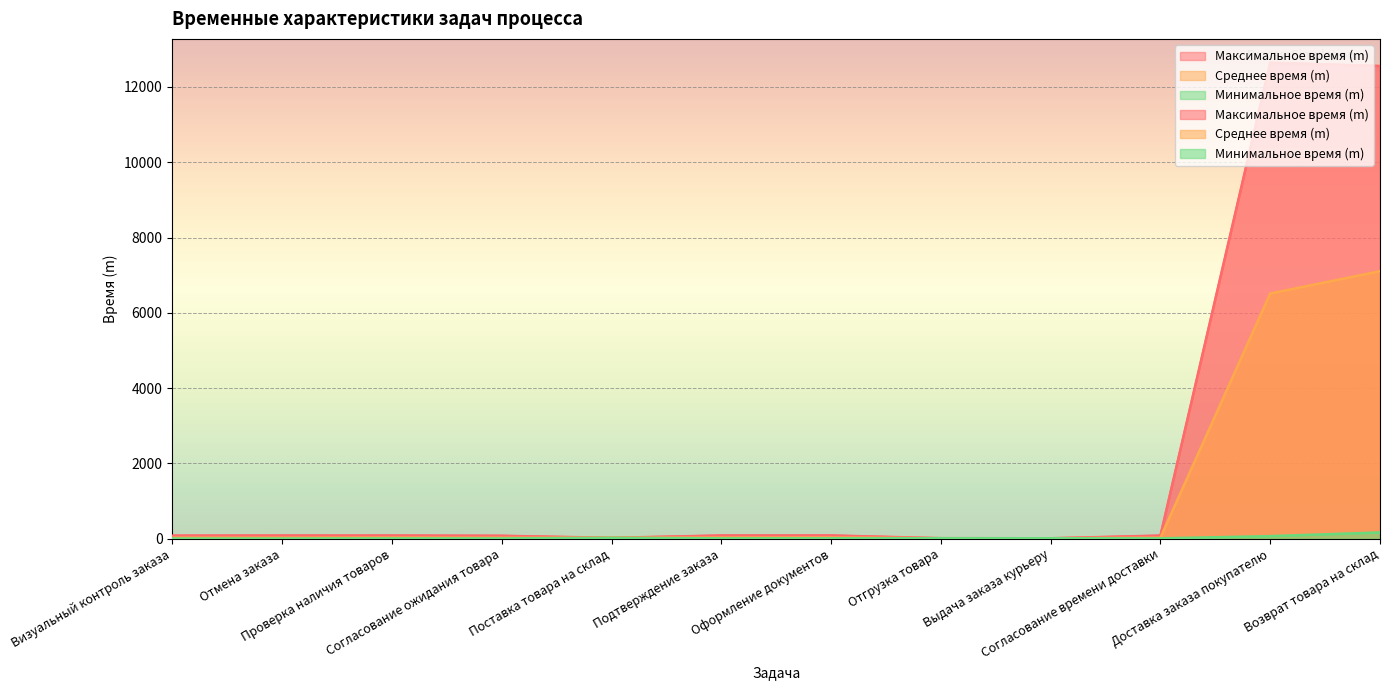

True or false: Среднее время (m) has more than 2 points higher than both neighbors.

False